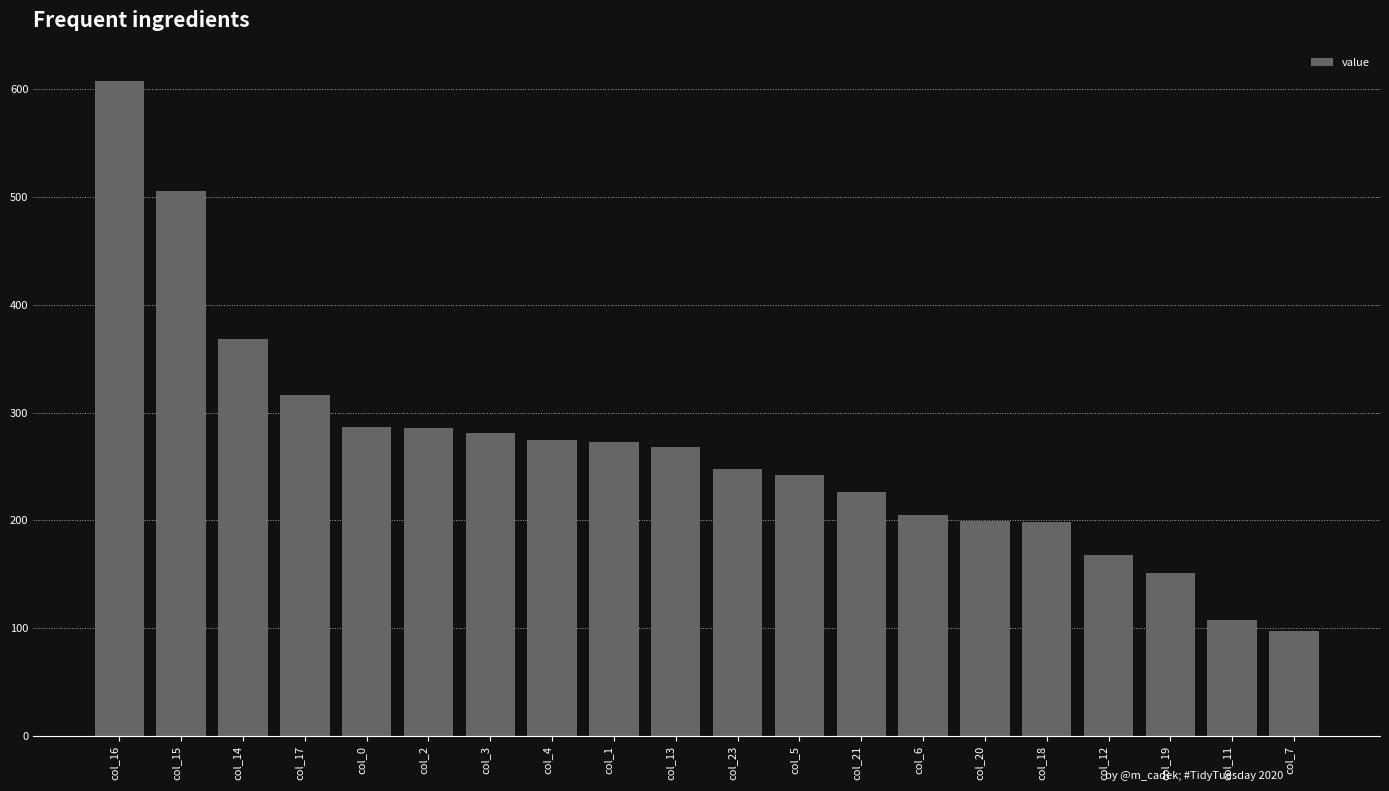

Read the value at col_16.

608.1